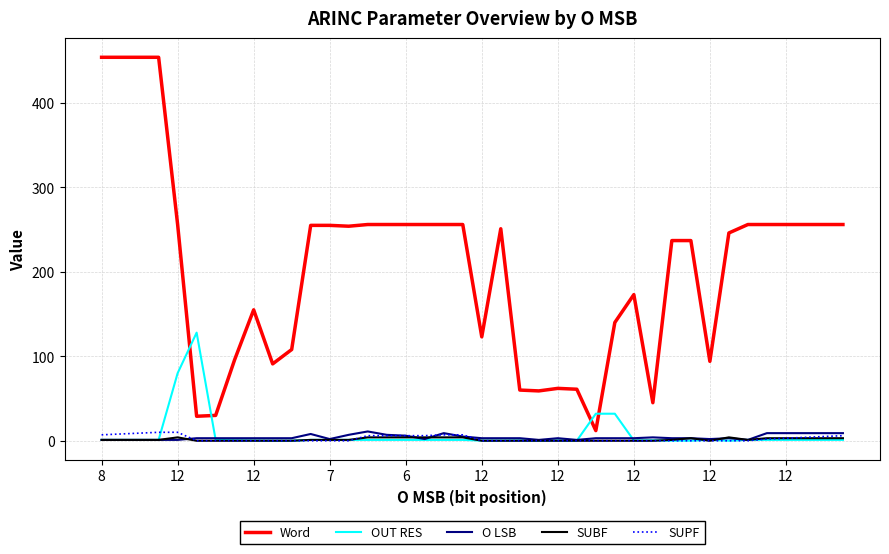

True or false: O LSB and Word intersect in this chart.

False